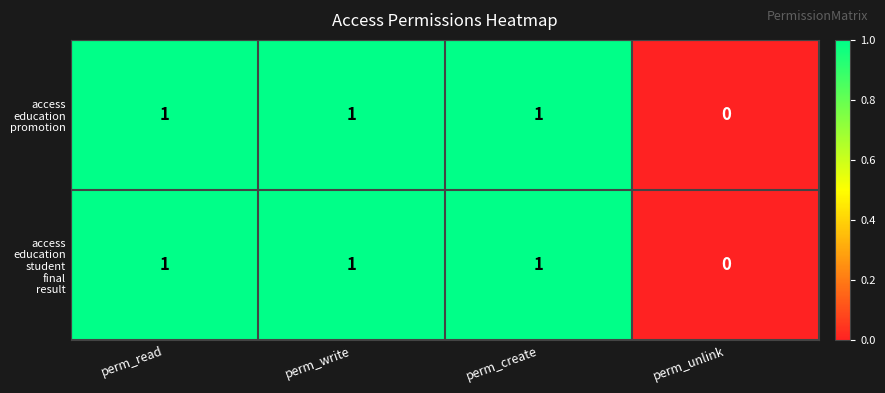

Which has a higher value, perm_unlink or perm_create?

perm_create